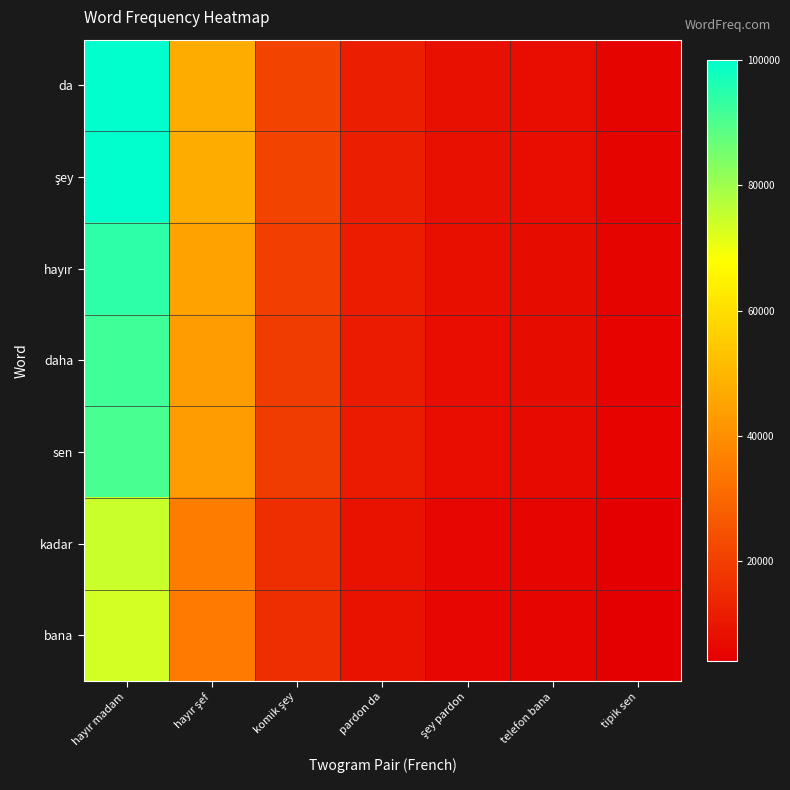

Rank the series by their maximum value, from highest to lowest.

da, şey, hayır, daha, sen, kadar, bana